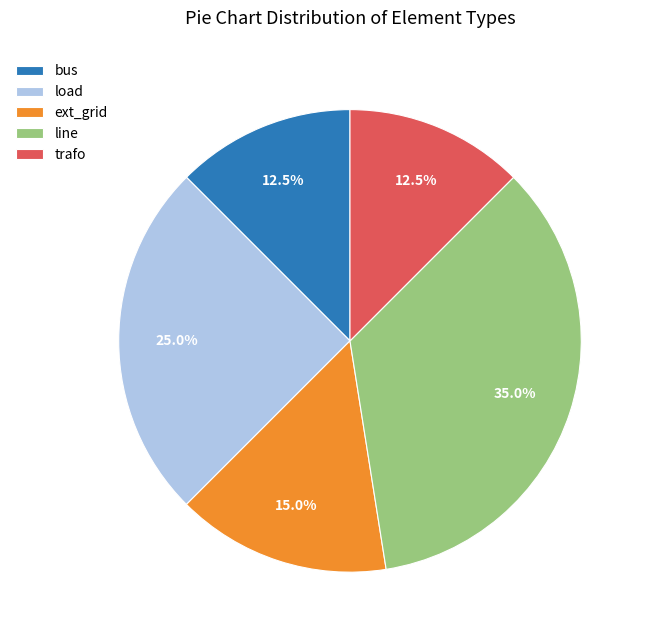

Which slice is the largest?

line